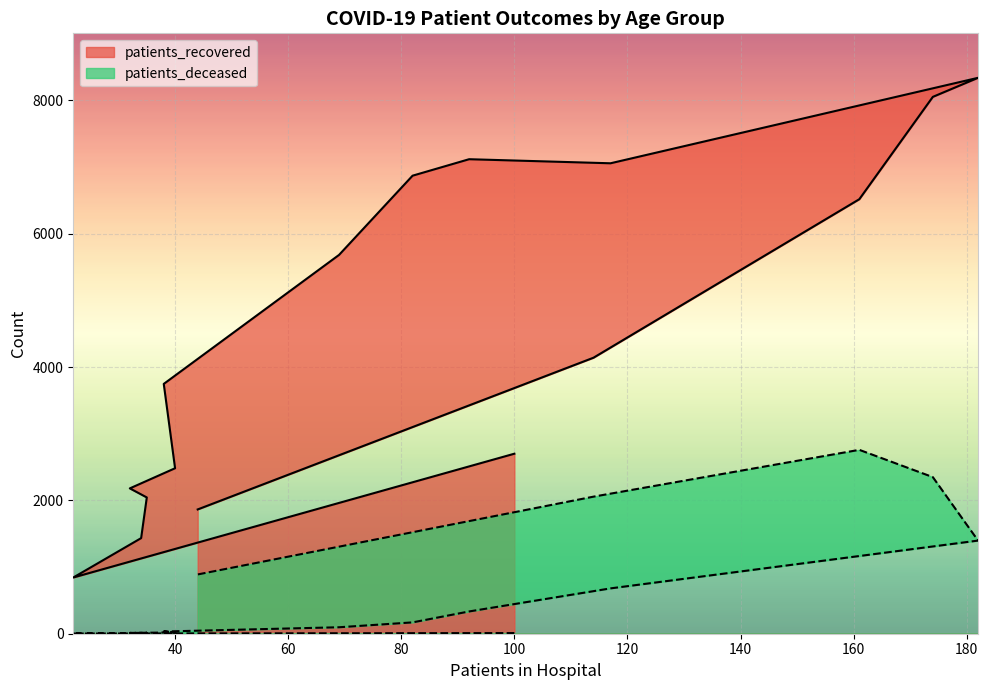

How many data points does each series have?

16